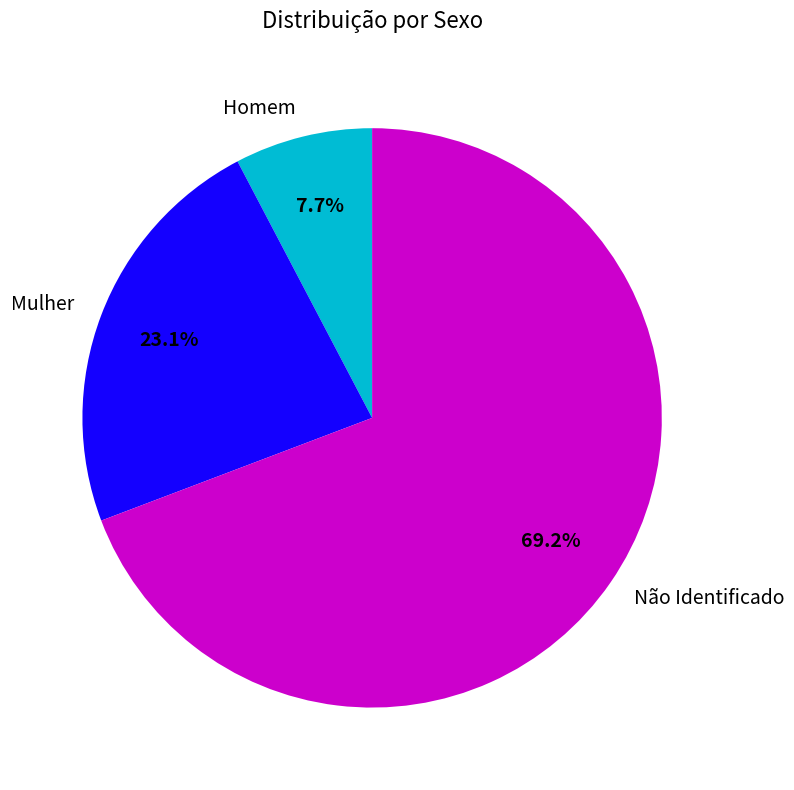

Which slice is the smallest?

Homem